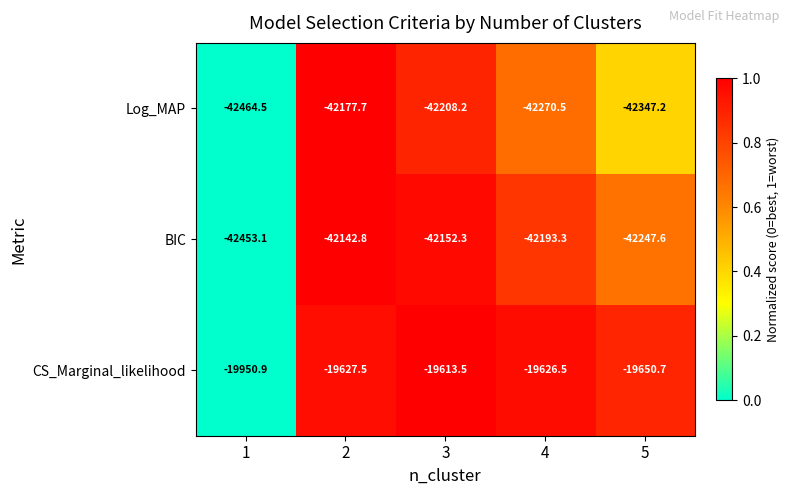

What is the difference between the highest and lowest values at 4?

22644.0